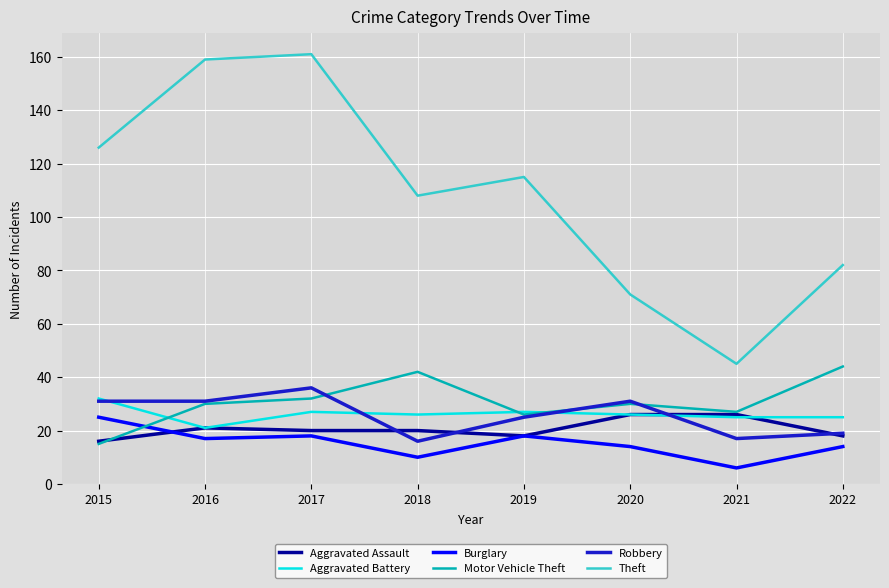

At which category is the sum across all series the highest?

2017